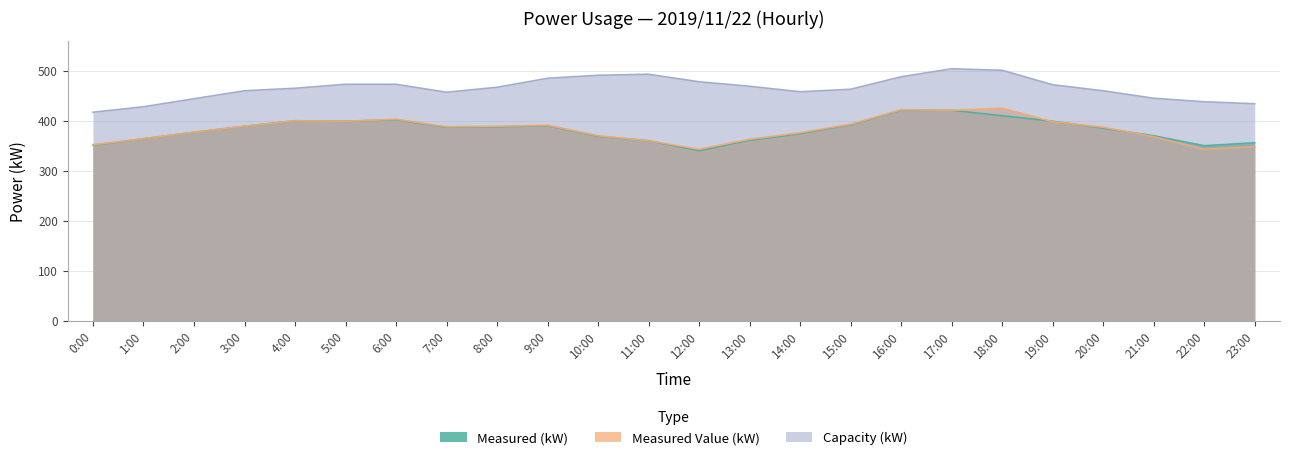

Which has a higher value, 8:00 or 6:00?

6:00